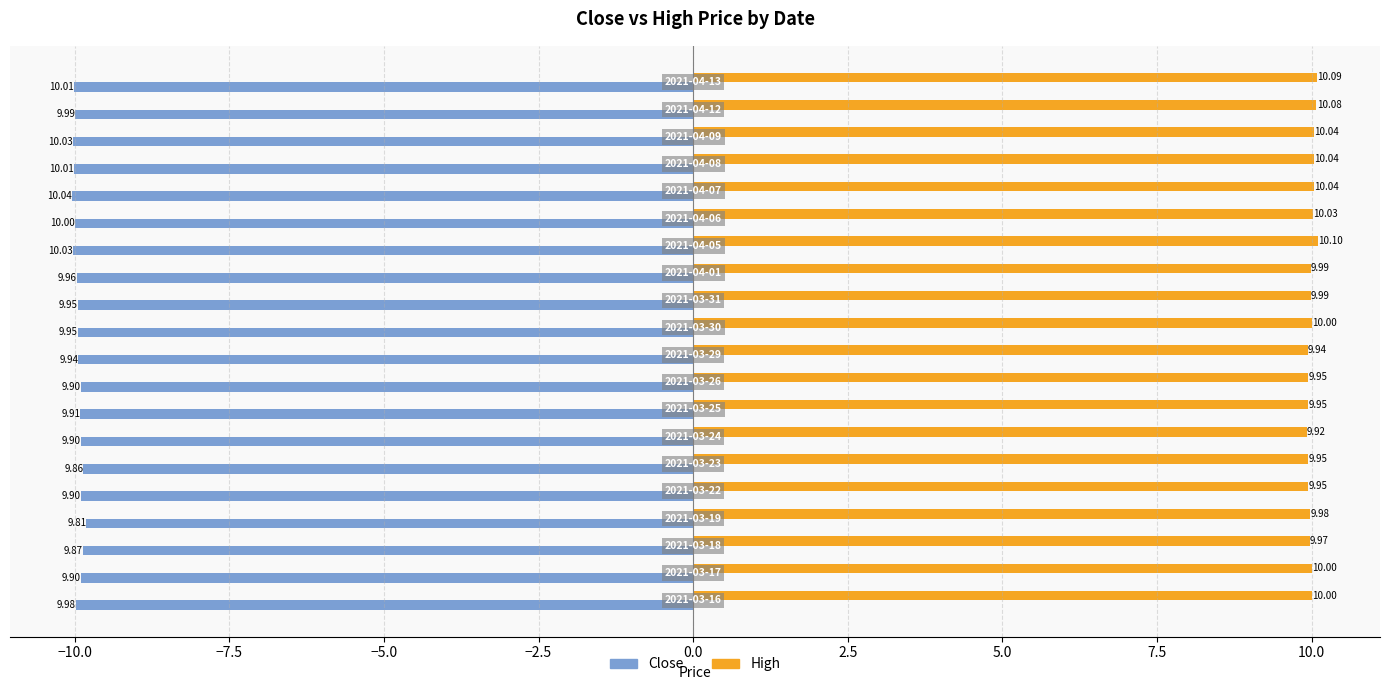

What is the sum of all Close values?

-198.9